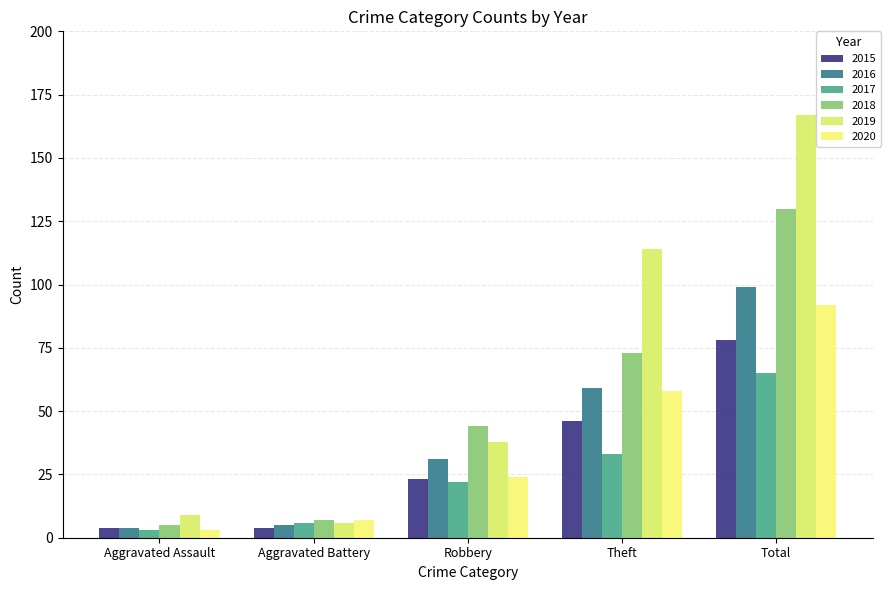

Reading left to right, what are all the values shown in this chart?

2015: Aggravated Assault=4	Aggravated Battery=4	Robbery=23	Theft=46	Total=78
2016: Aggravated Assault=4	Aggravated Battery=5	Robbery=31	Theft=59	Total=99
2017: Aggravated Assault=3	Aggravated Battery=6	Robbery=22	Theft=33	Total=65
2018: Aggravated Assault=5	Aggravated Battery=7	Robbery=44	Theft=73	Total=130
2019: Aggravated Assault=9	Aggravated Battery=6	Robbery=38	Theft=114	Total=167
2020: Aggravated Assault=3	Aggravated Battery=7	Robbery=24	Theft=58	Total=92